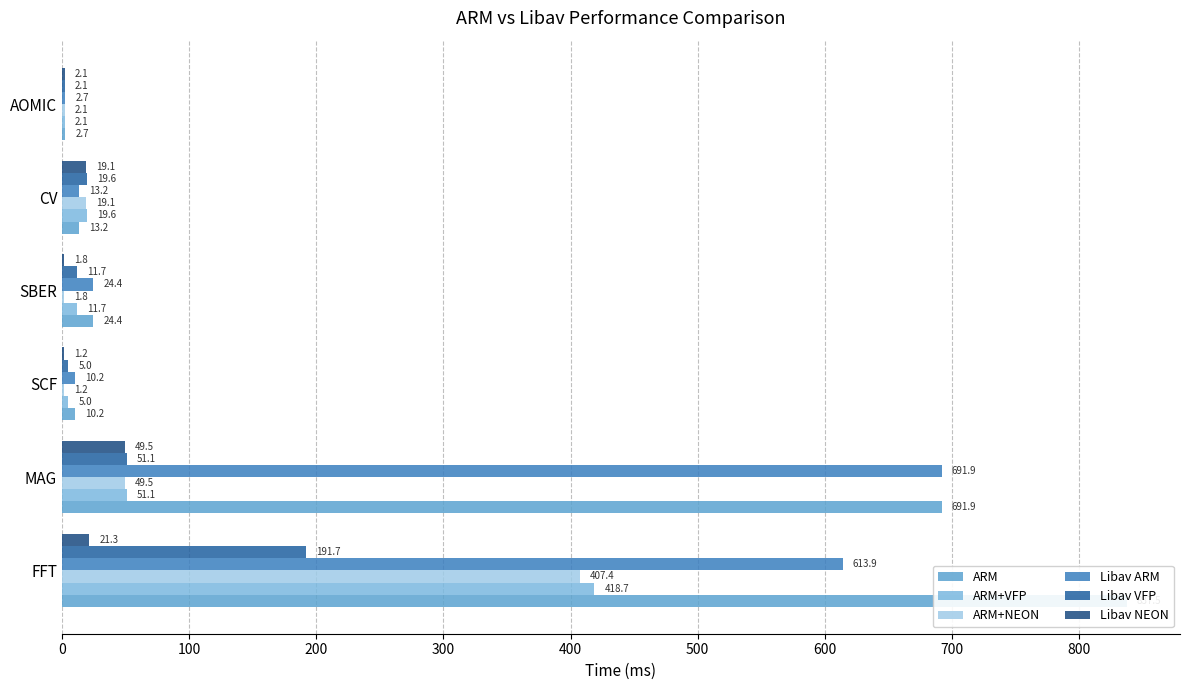

What is the greatest value displayed?

837.5